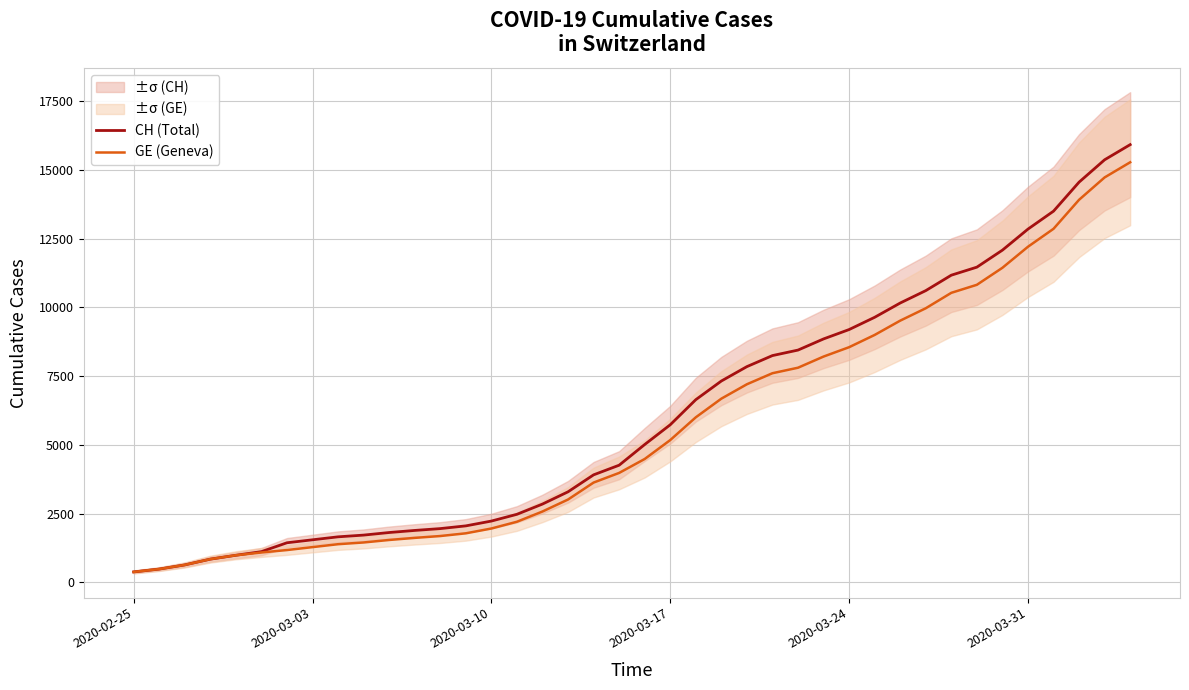

How many lines are shown in the chart?

2